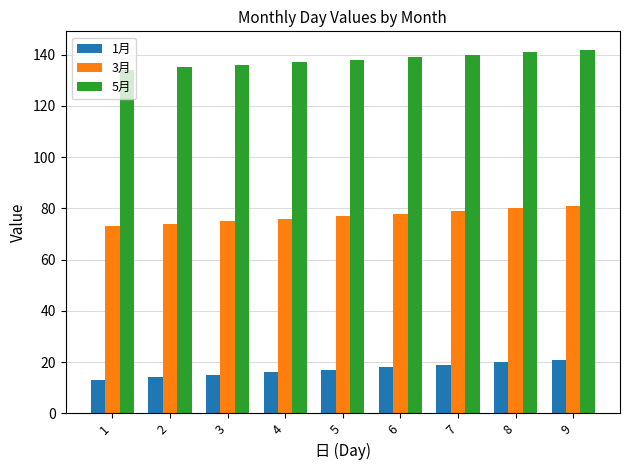

What is the greatest value displayed?

142